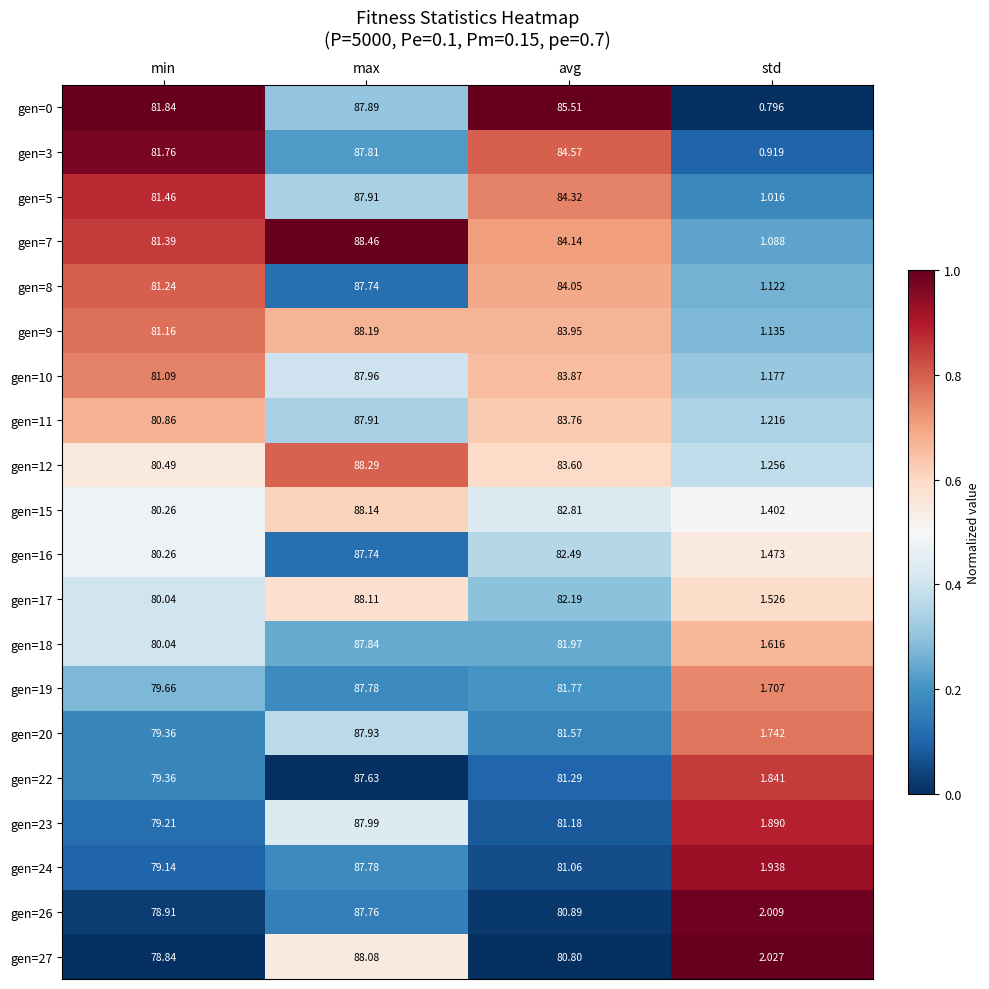

Which category has the highest value in the gen=20 series?

max